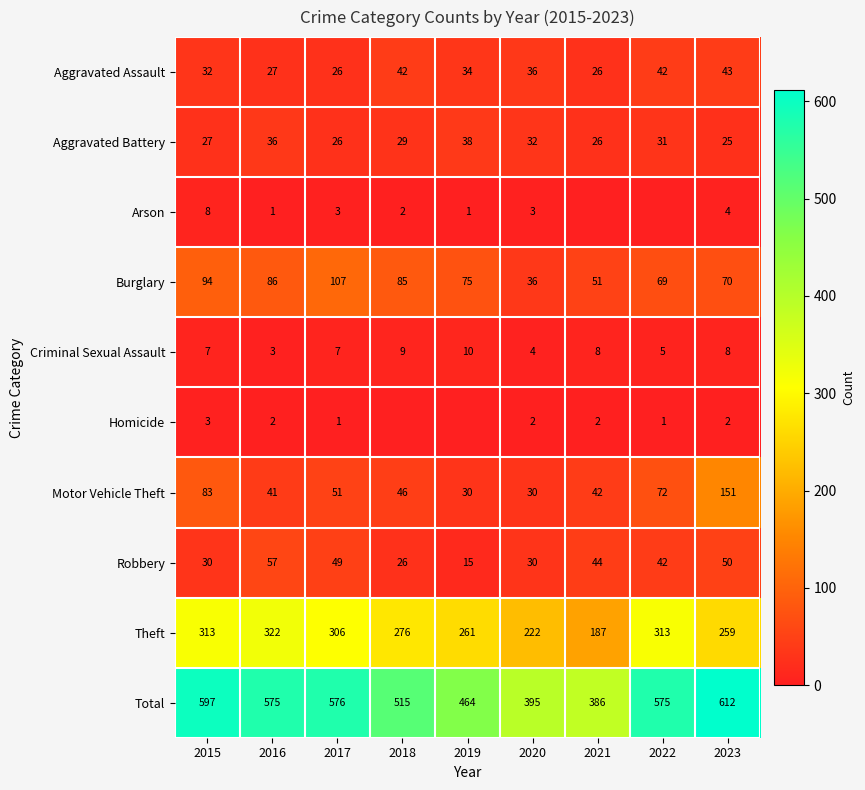

What is the approximate value of Robbery at 2015, to the nearest 5?

30